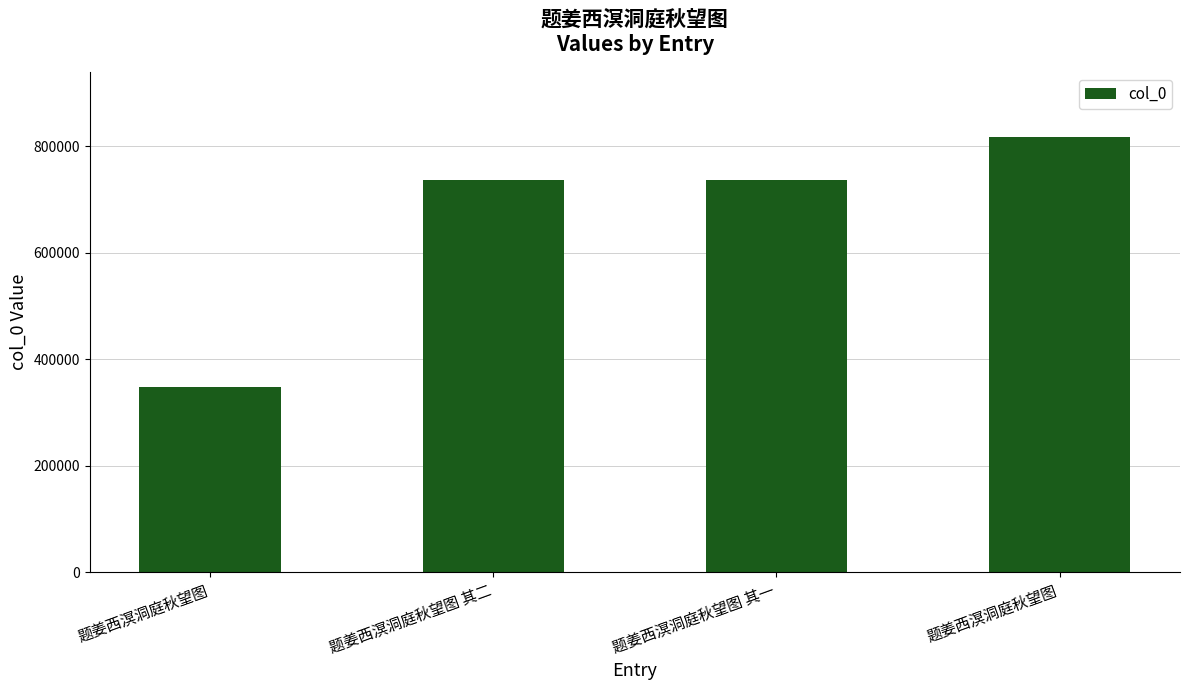

Are the bars grouped side by side (vs. stacked)?

No